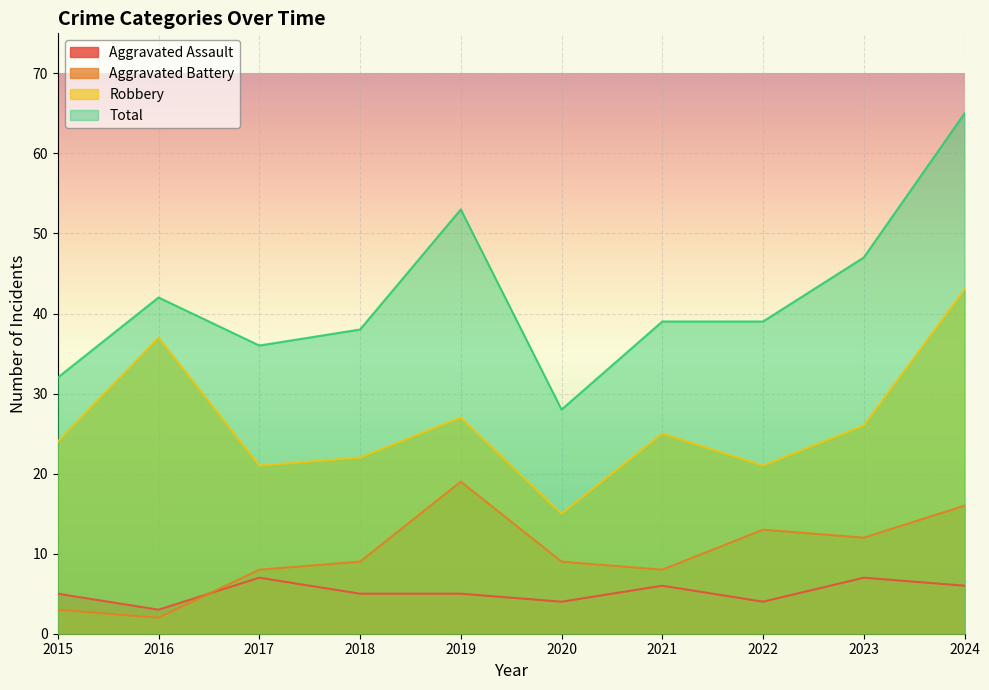

Which series has the largest range (max minus min)?

Total